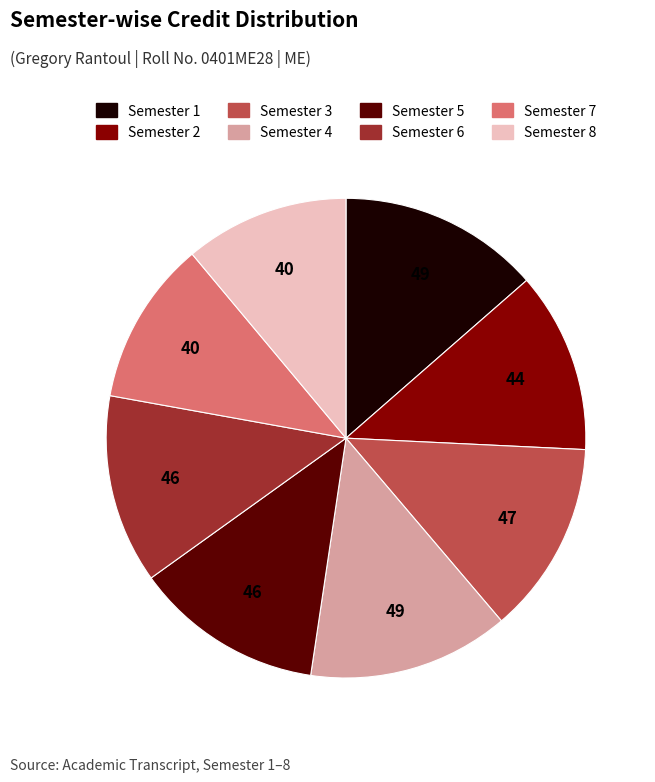

Does Semester 2 represent more than half of the total?

No